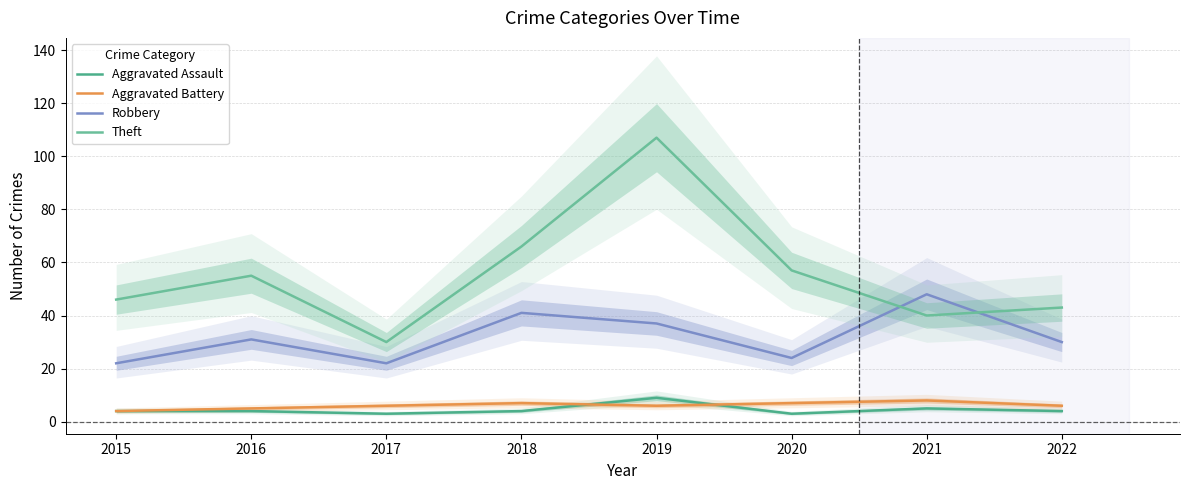

Rank the series at 2017 from highest to lowest value.

Theft, Robbery, Aggravated Battery, Aggravated Assault